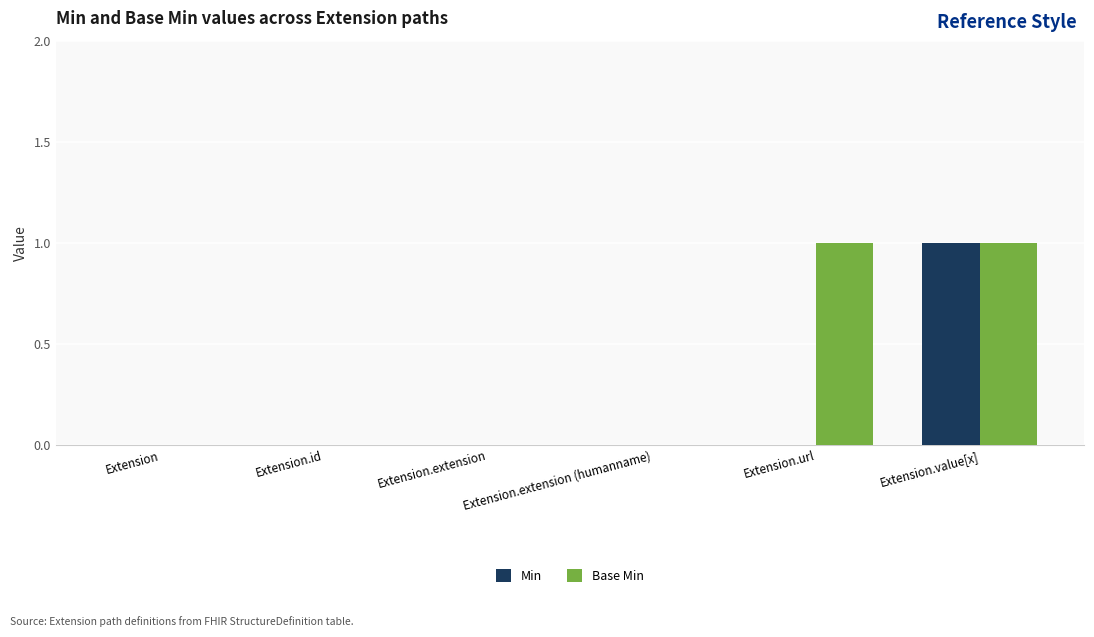

How many distinct data groups are displayed?

2